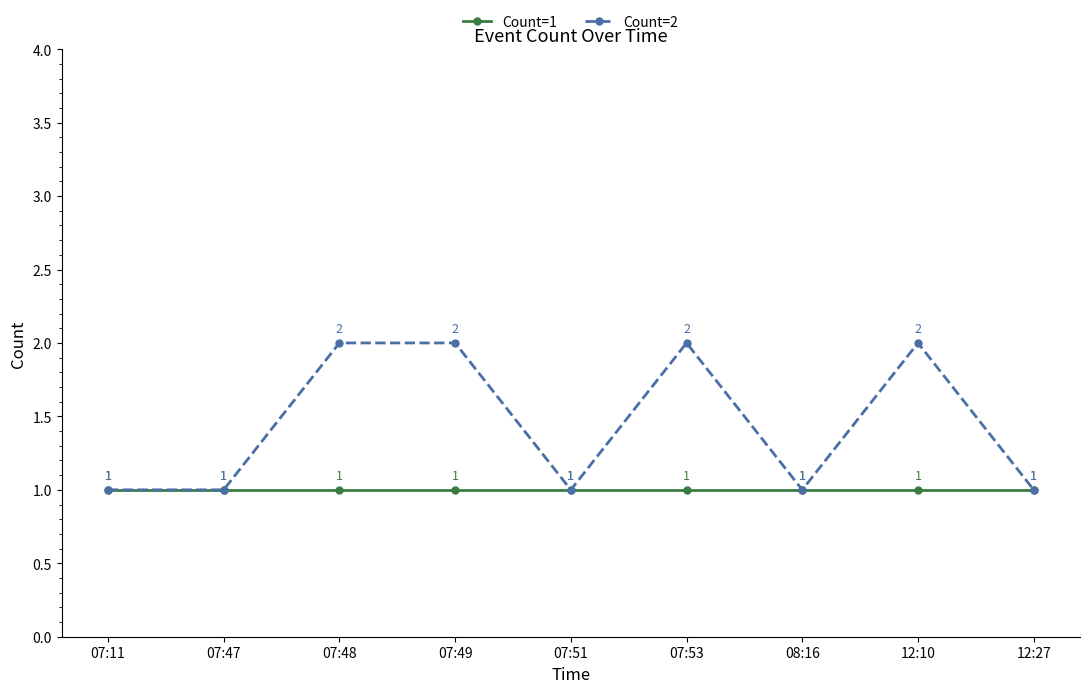

True or false: Count=1 has more than 2 interior local peaks.

False